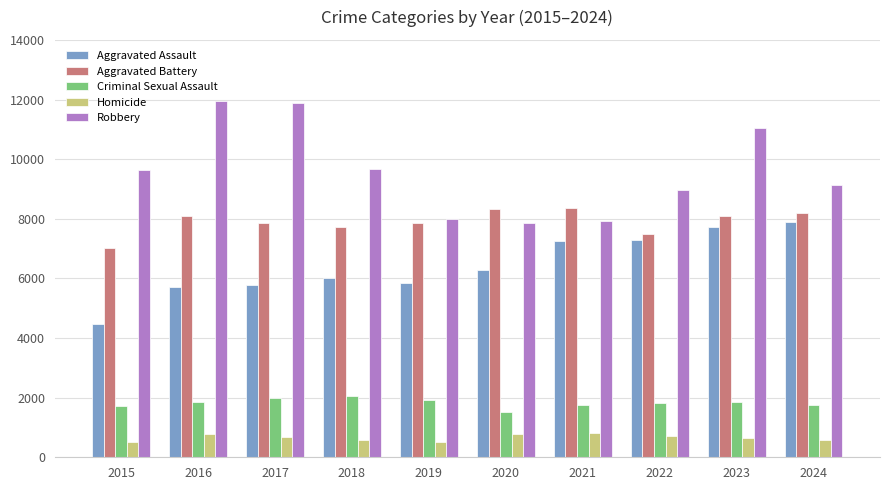

At 2018, list the series in order from smallest to largest.

Homicide, Criminal Sexual Assault, Aggravated Assault, Aggravated Battery, Robbery